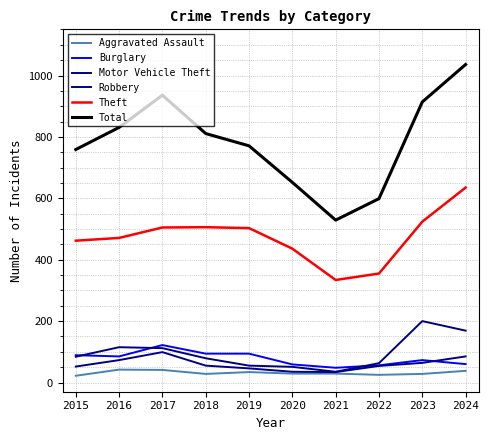

The Theft series shows 334 at 2021. True or false?

True